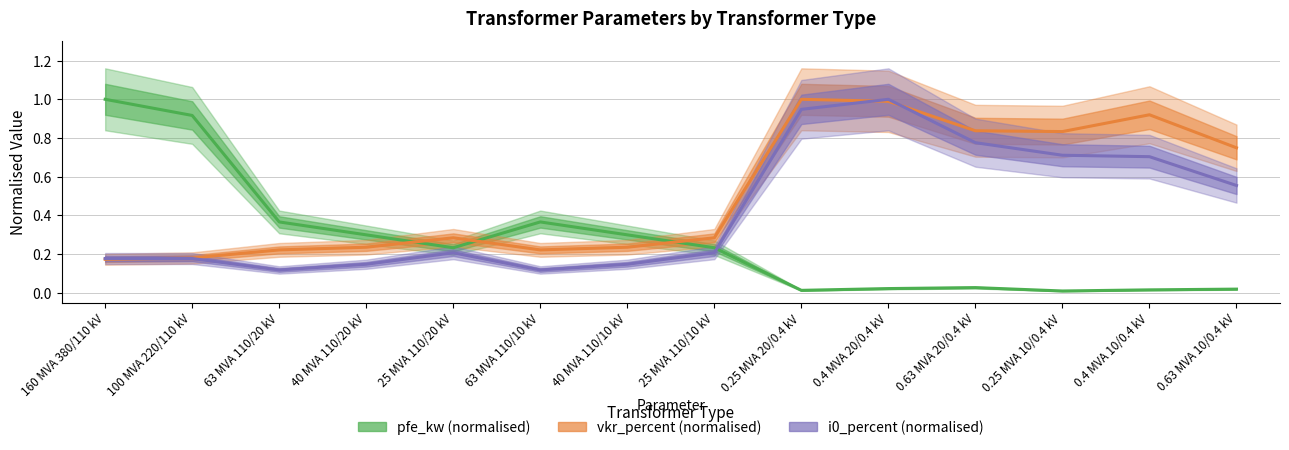

How many intersections are there between pfe_kw (normalised) and vkr_percent (normalised)?

3